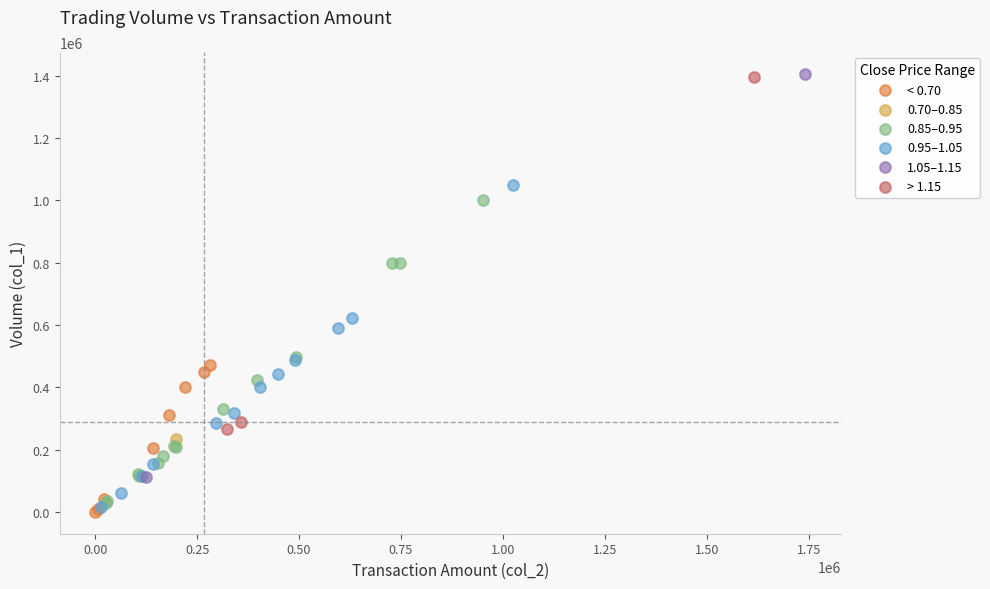

What are all the series names shown in the legend?

< 0.70, 0.70–0.85, 0.85–0.95, 0.95–1.05, 1.05–1.15, > 1.15